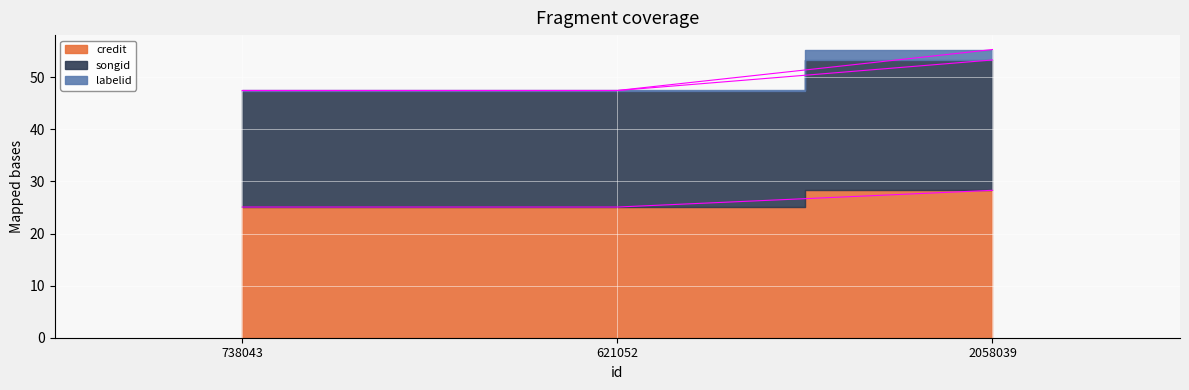

Does the chart display data point markers on the line(s)?

No